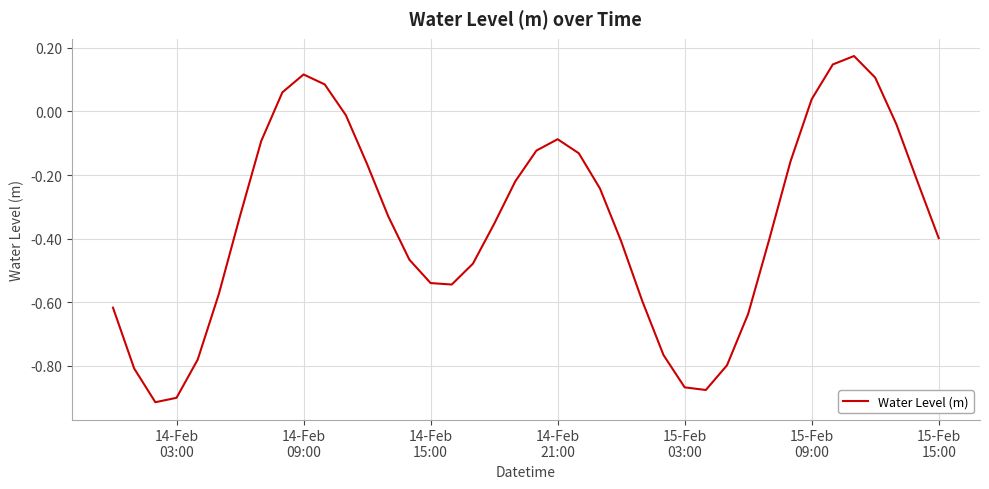

What is the difference between the maximum and minimum values?

1.1